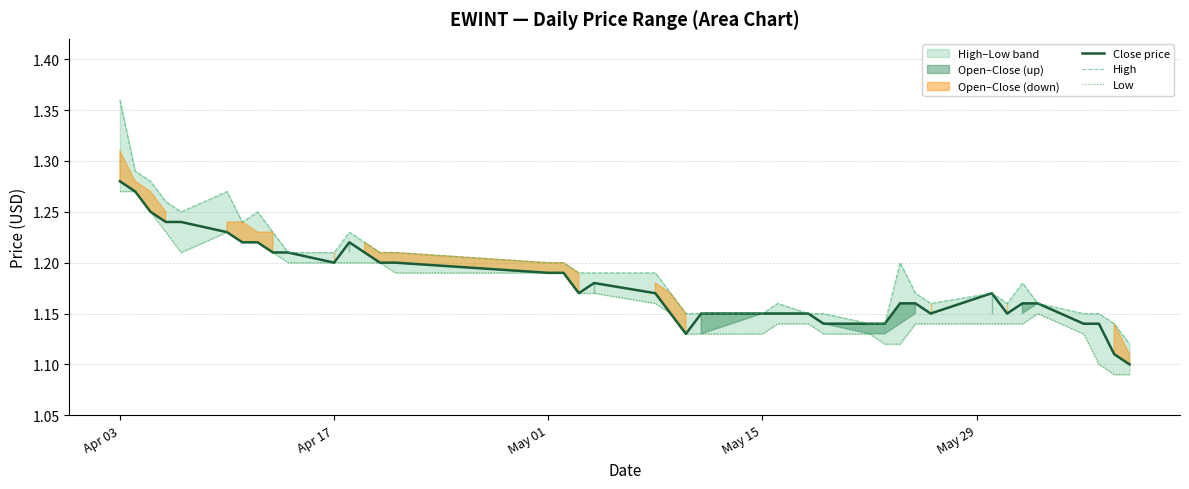

Reading left to right, list all the values displayed in this chart.

Close price: 1.3	1.3	1.2	1.2	1.2	1.2	1.2	1.2	1.2	1.2	1.2	1.2	1.2	1.2	1.2	1.2	1.2	1.2	1.2	1.2	1.1	1.1	1.1	1.1	1.1	1.1	1.1	1.1	1.1	1.2	1.2	1.1	1.2	1.1	1.2	1.2	1.1	1.1	1.1	1.1
High: 1.4	1.3	1.3	1.3	1.2	1.3	1.2	1.2	1.2	1.2	1.2	1.2	1.2	1.2	1.2	1.2	1.2	1.2	1.2	1.2	1.2	1.1	1.1	1.1	1.2	1.1	1.1	1.1	1.1	1.2	1.2	1.2	1.2	1.2	1.2	1.2	1.1	1.1	1.1	1.1
Low: 1.3	1.3	1.2	1.2	1.2	1.2	1.2	1.2	1.2	1.2	1.2	1.2	1.2	1.2	1.2	1.2	1.2	1.2	1.2	1.2	1.1	1.1	1.1	1.1	1.1	1.1	1.1	1.1	1.1	1.1	1.1	1.1	1.1	1.1	1.1	1.1	1.1	1.1	1.1	1.1